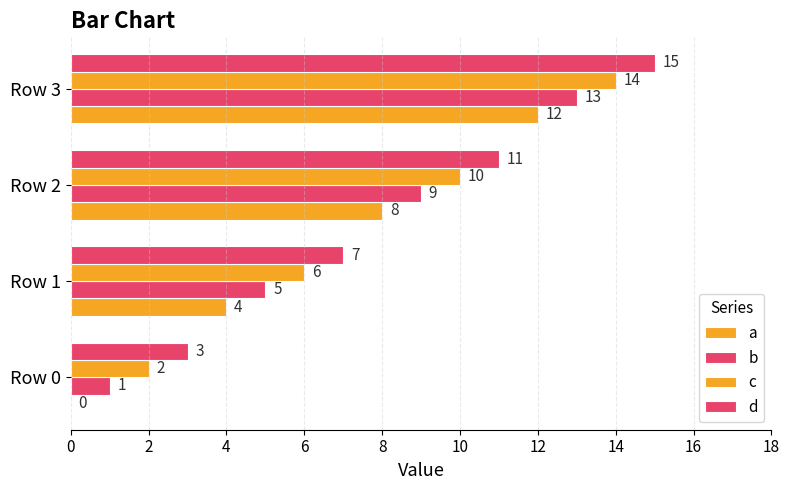

How many distinct data groups are displayed?

4